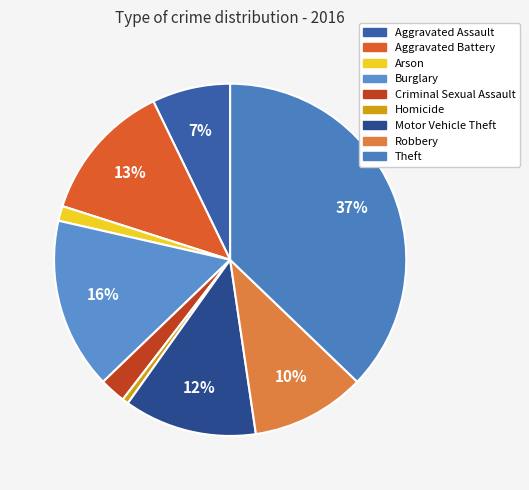

To the nearest percent, what is the average slice percentage?

11%